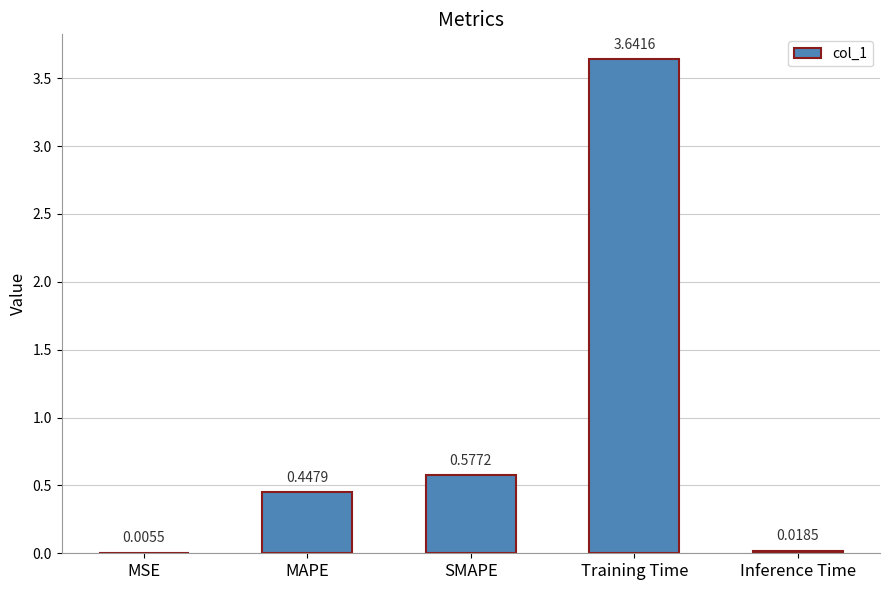

At which label is the value closest to 1?

SMAPE